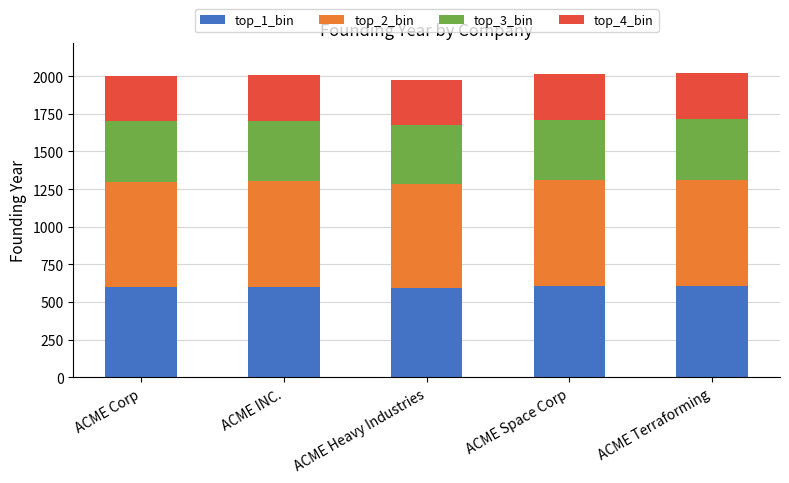

What is the highest value of the top_1_bin series?

606